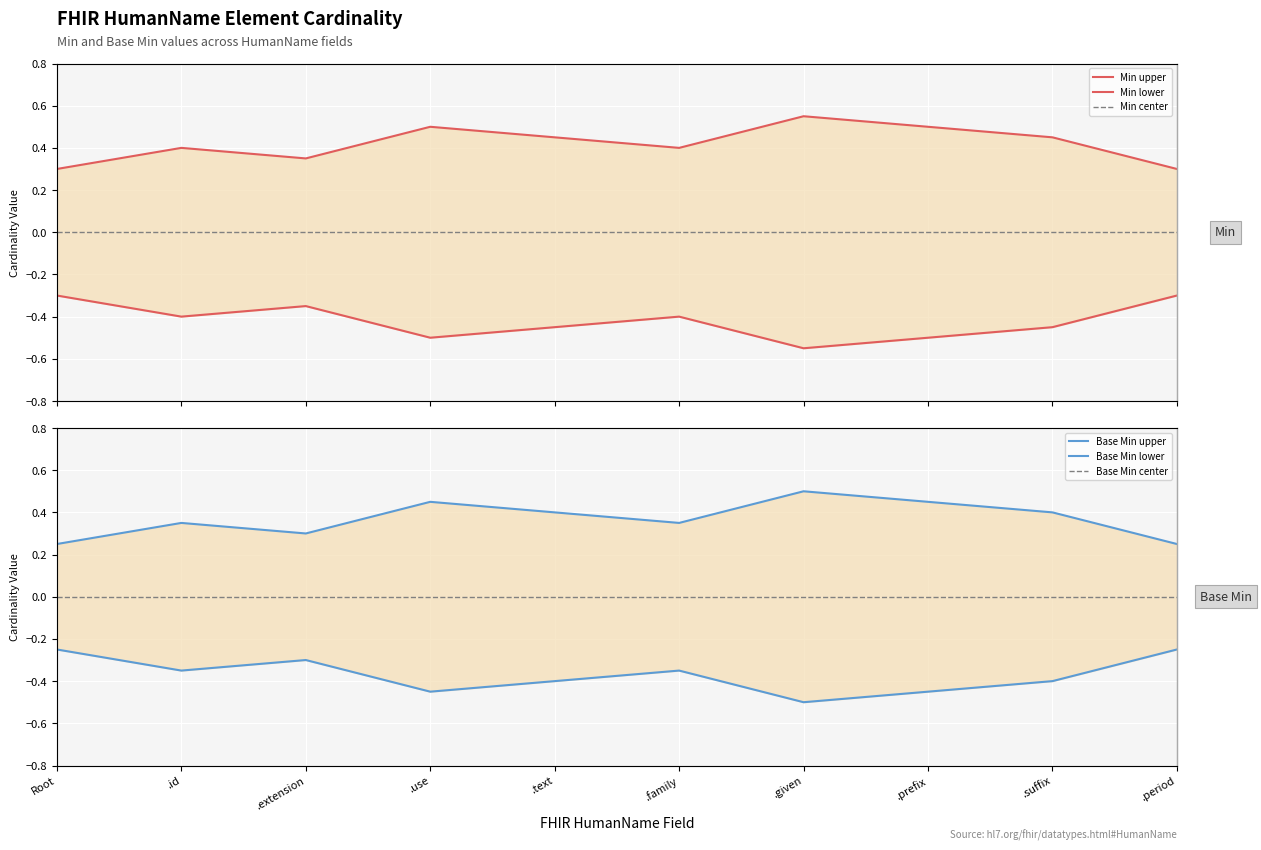

Between .extension and .prefix, which series saw the biggest shift?

Min upper